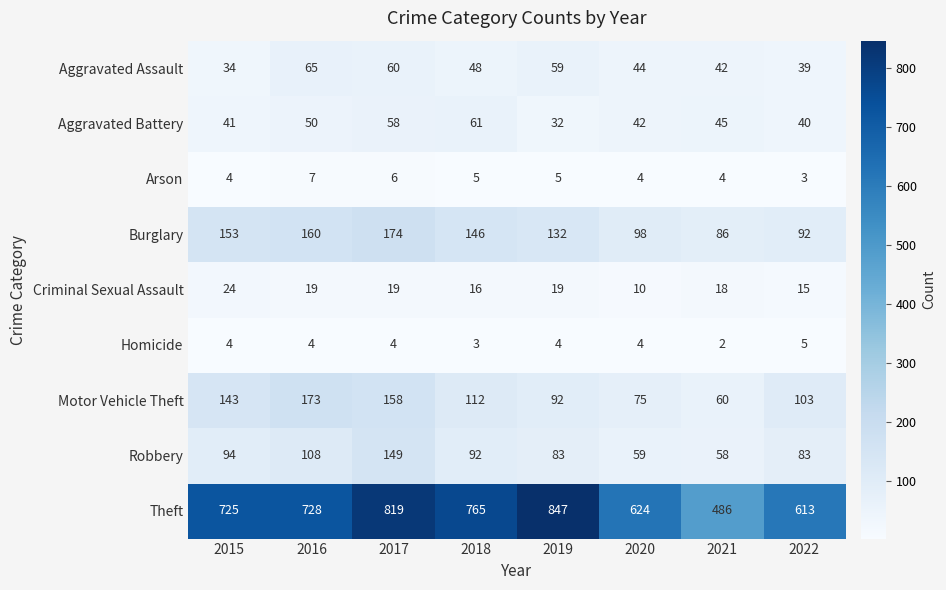

How many distinct data groups are displayed?

9